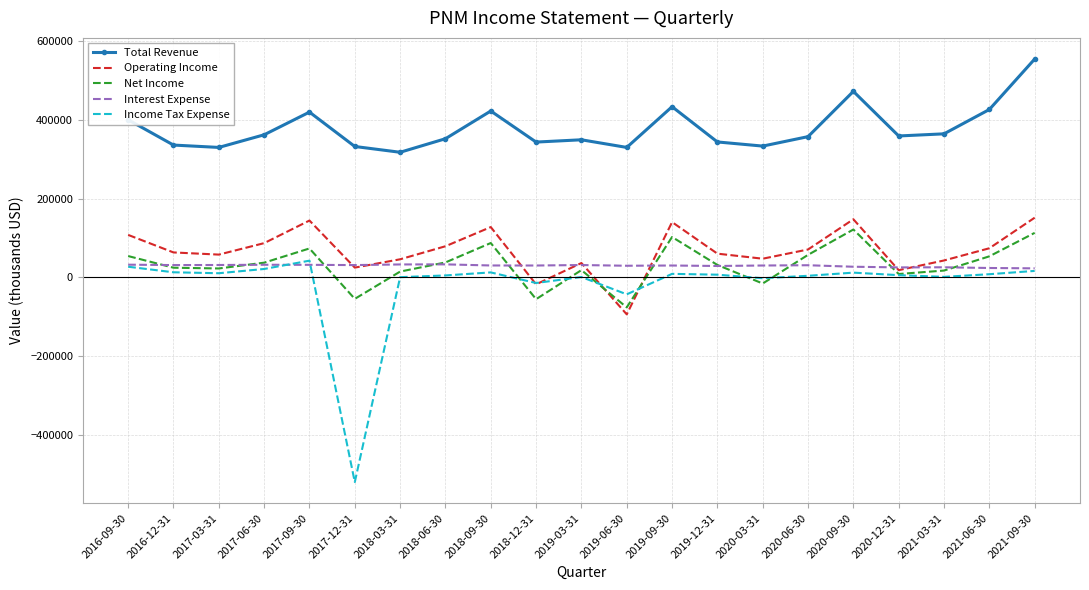

What are all the series names shown in the legend?

Total Revenue, Operating Income, Net Income, Interest Expense, Income Tax Expense